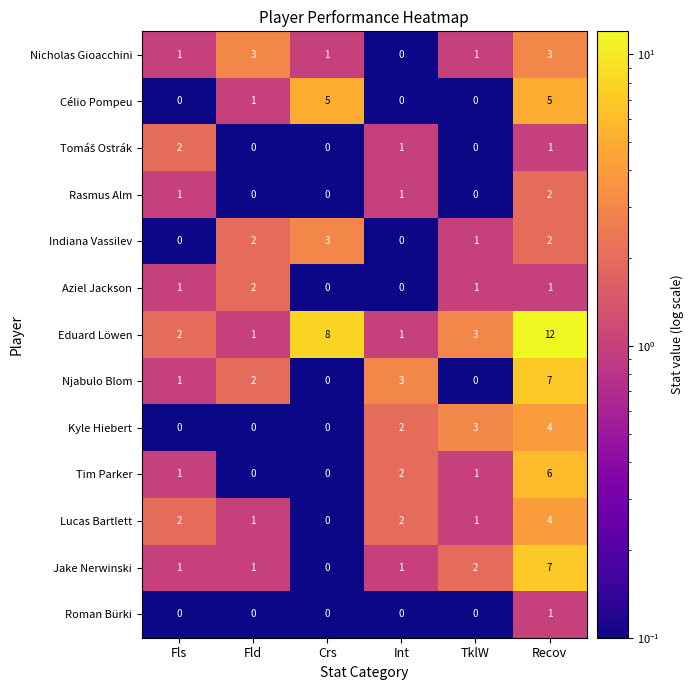

At which category does the chart reach its peak across all series?

Recov